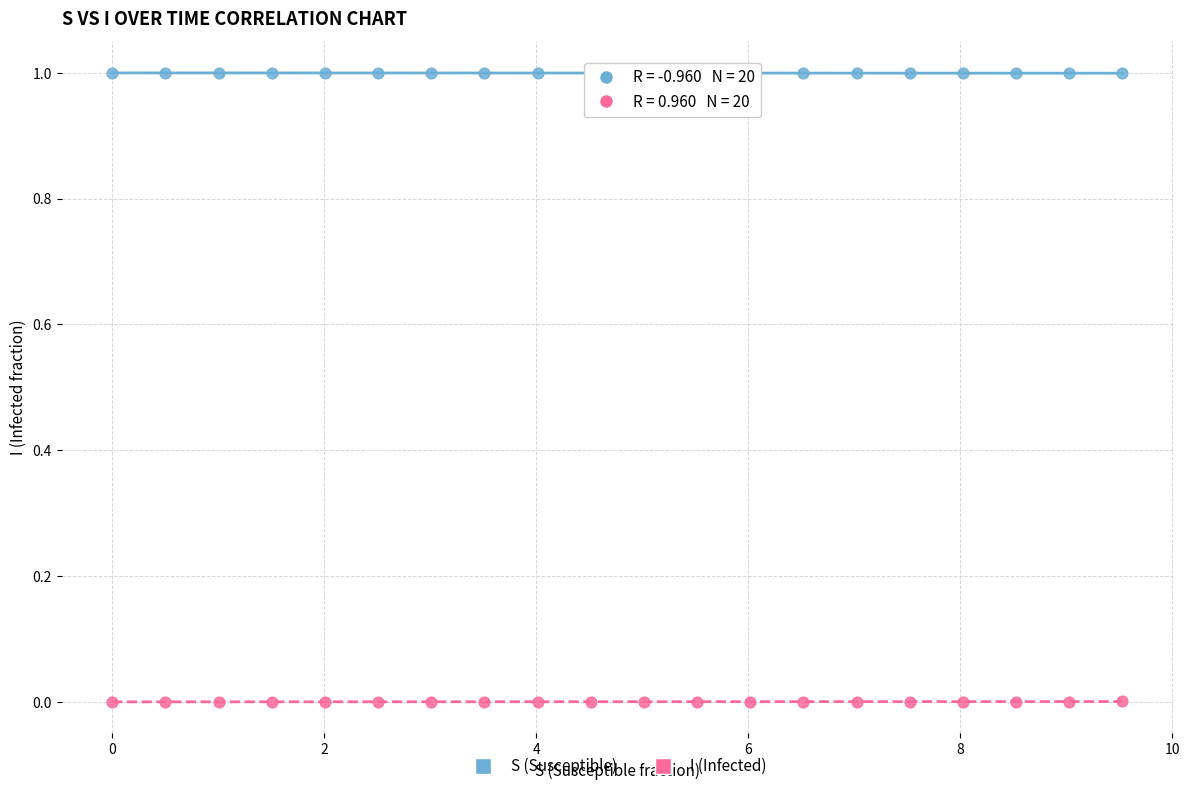

Which series contains the highest Y value?

S (Susceptible)